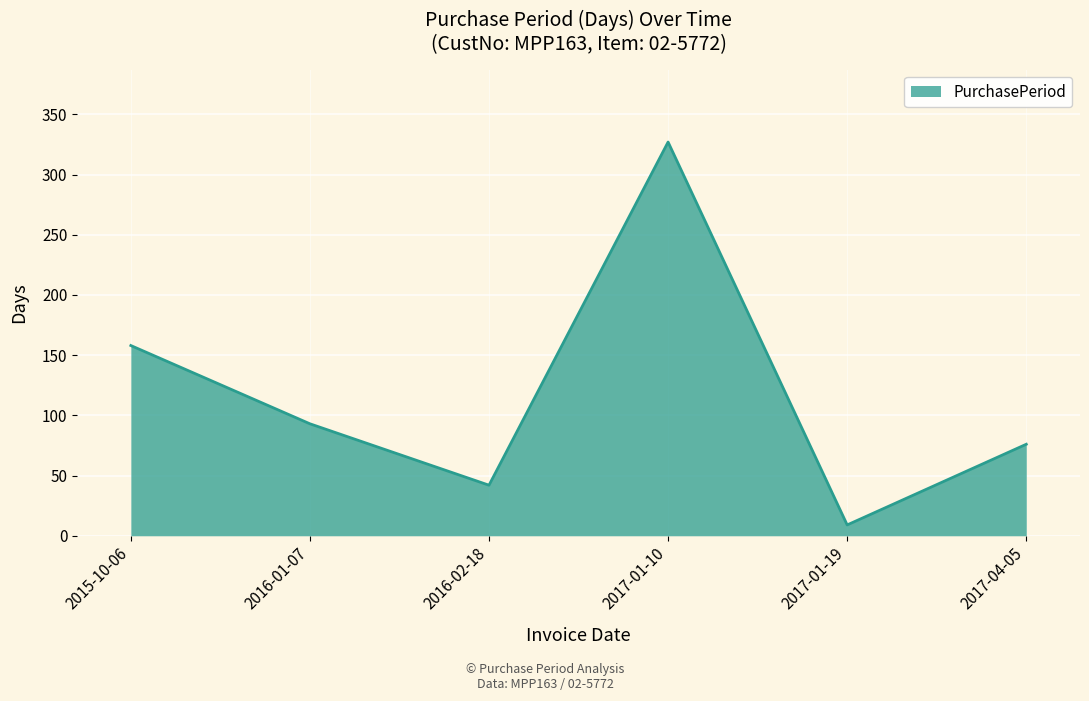

What value does the data have at 2017-04-05, to the nearest 5?

75